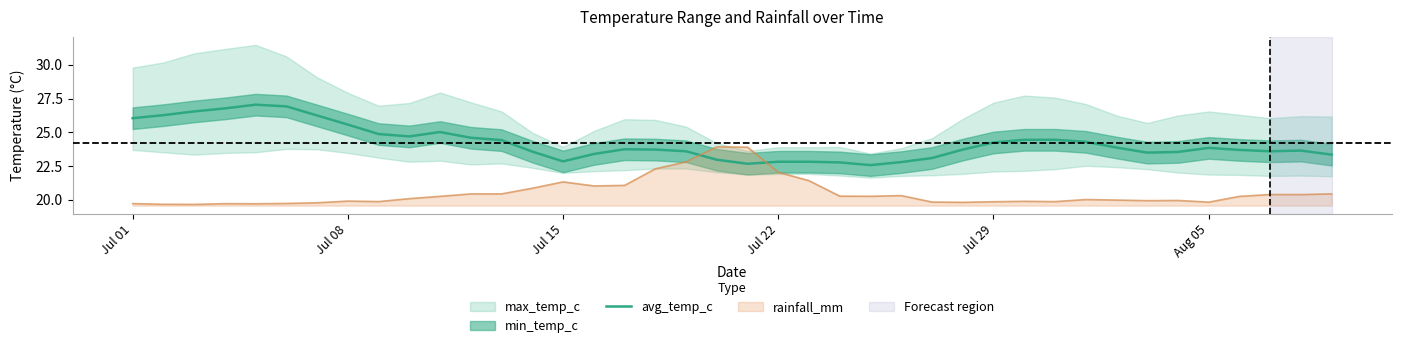

True or false: avg_temp_c and rainfall_mm intersect in this chart.

True